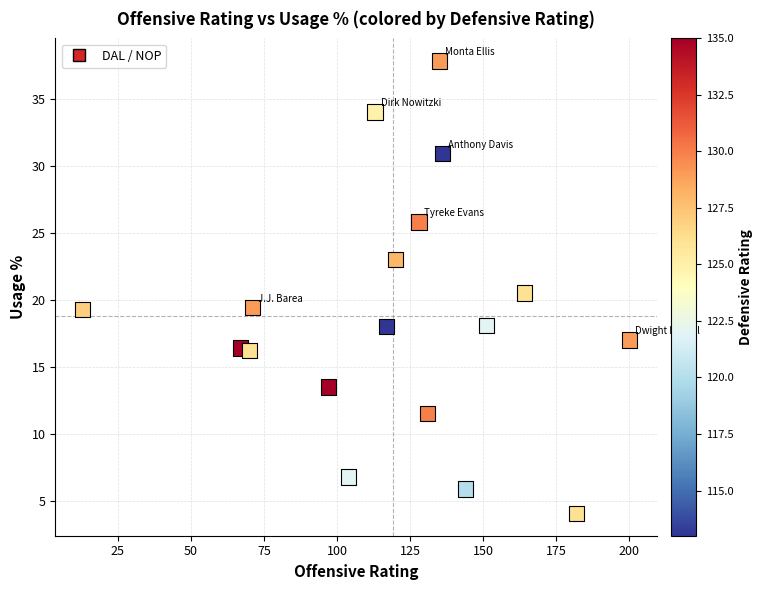

What is the range of X values (max minus min)?

187.0